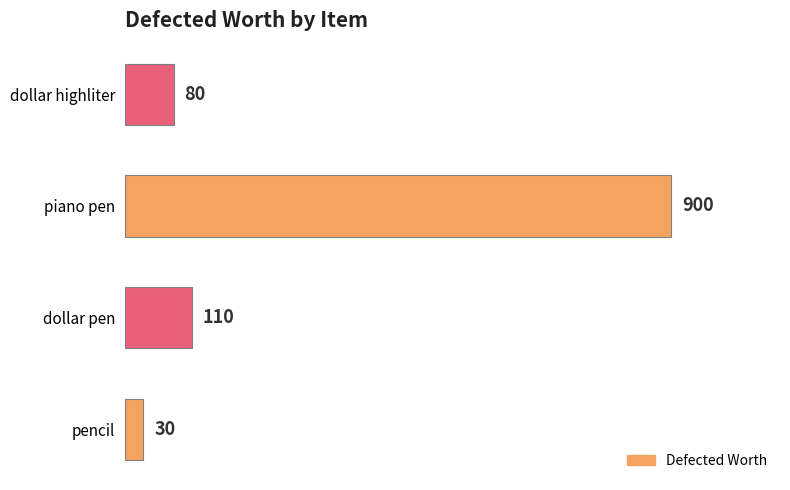

What is the difference between the maximum and minimum values?

870